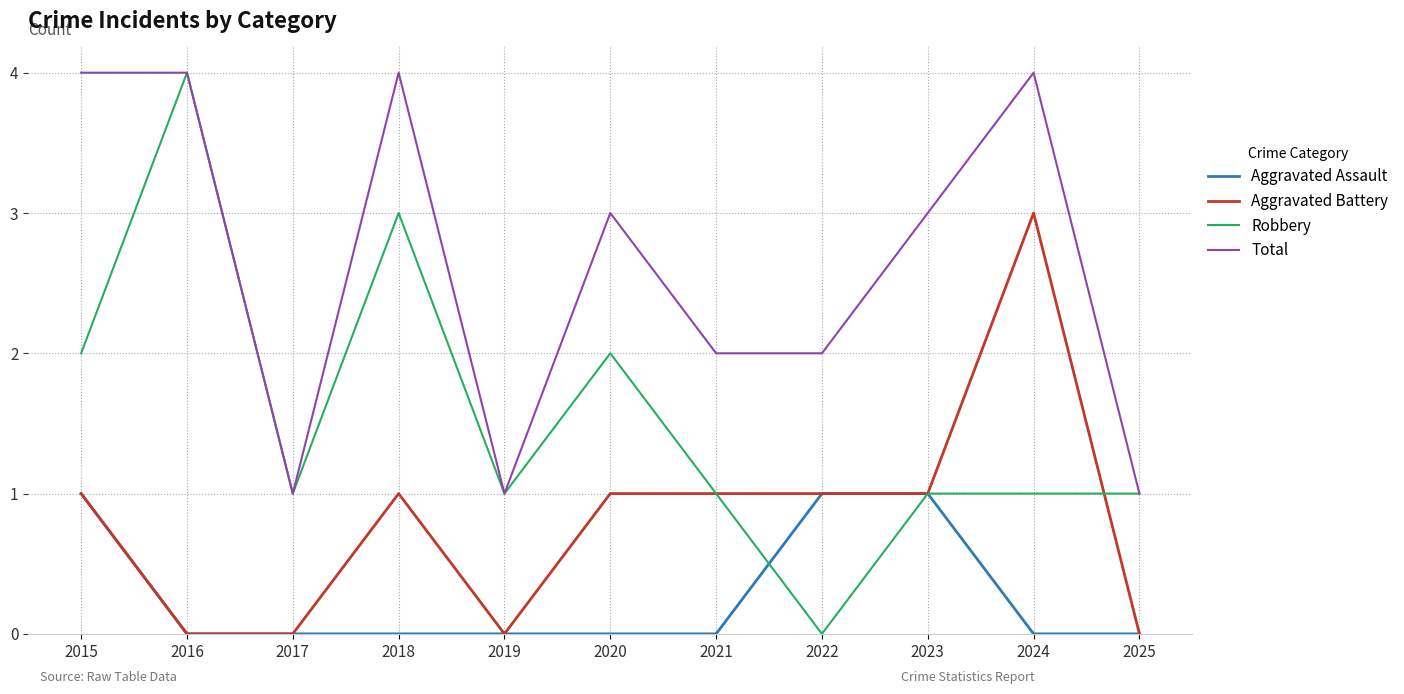

True or false: Aggravated Battery has a value of 0 at 2020.

False